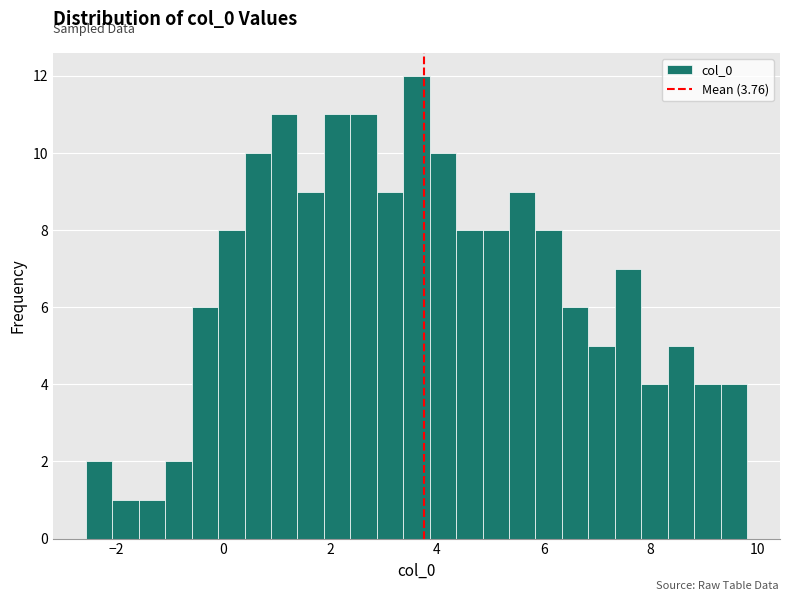

Around what value on the x-axis is the tallest bar? Give the approximate position of its centre, as read against the axis.

3.6